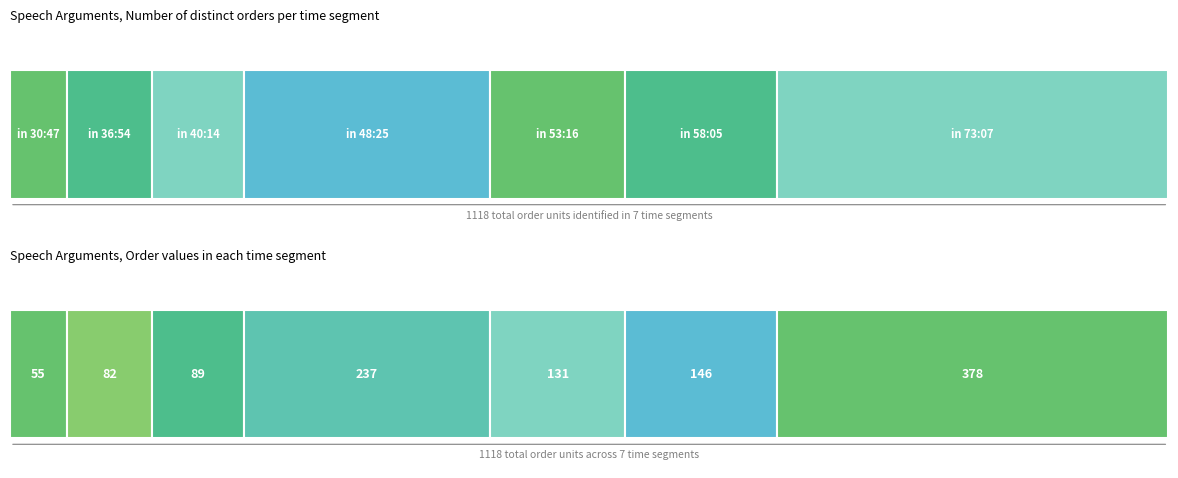

What is the label of the 8th bar from the right?

36:54